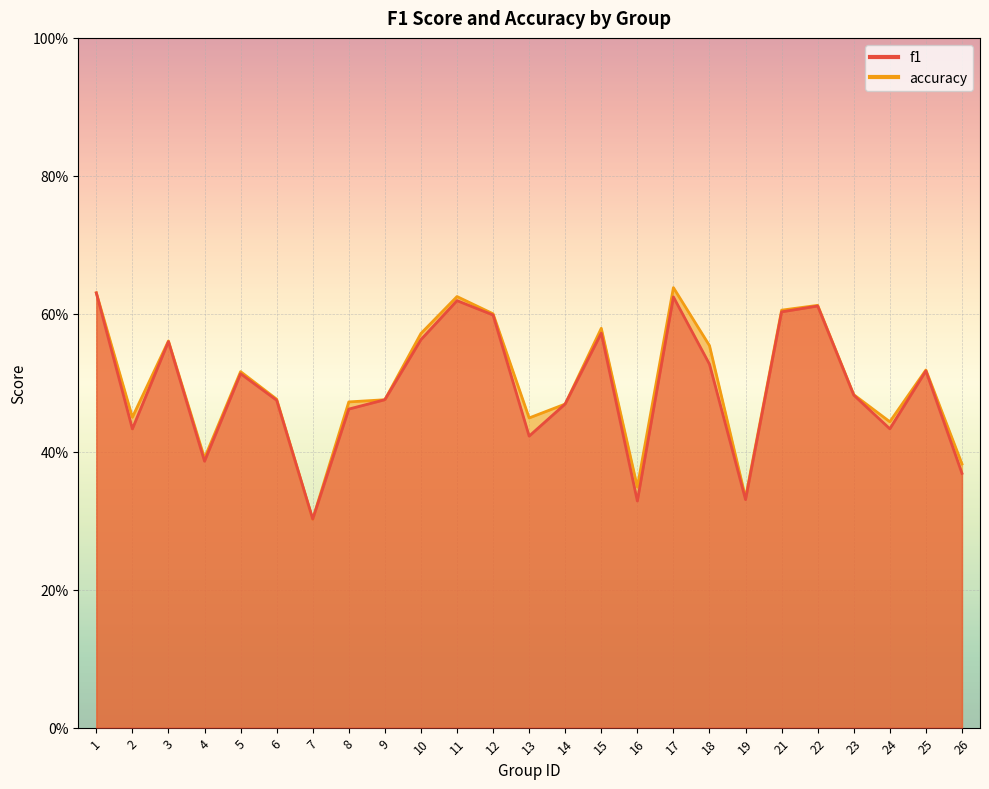

Count the number of data series in this chart.

2